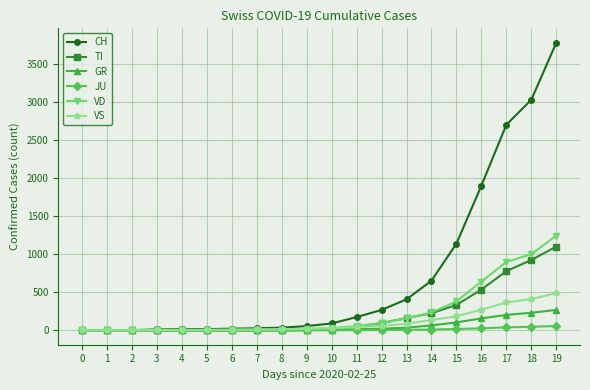

Does the chart display data point markers on the line(s)?

Yes